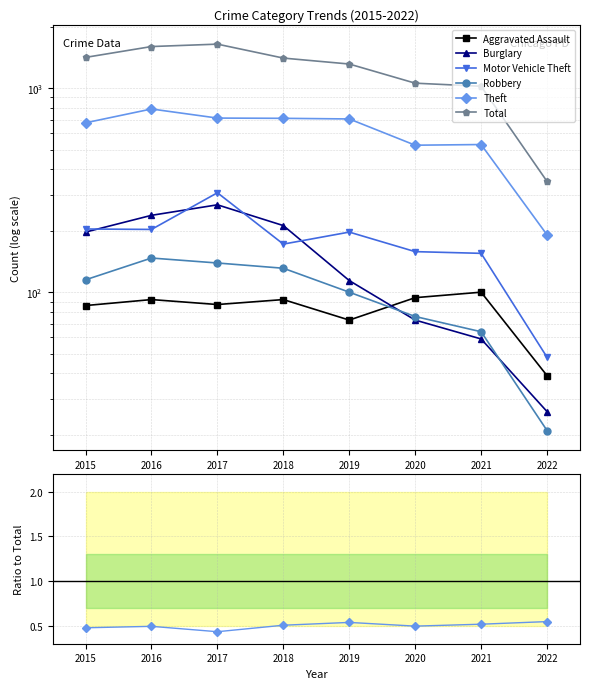

What is the difference between the highest and lowest values at 2019?

1311.9